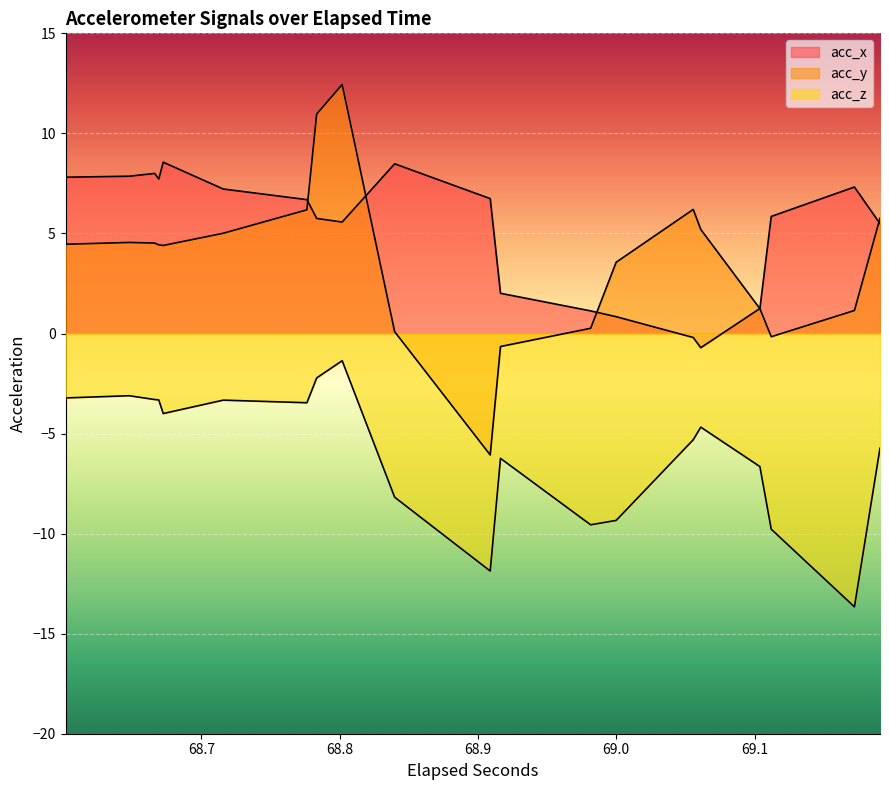

Between 10 and 34, which is larger?

10